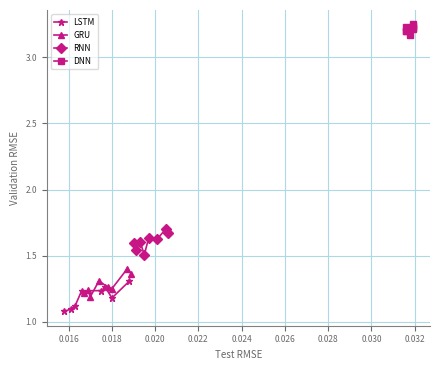

What is the greatest value displayed?

3.2